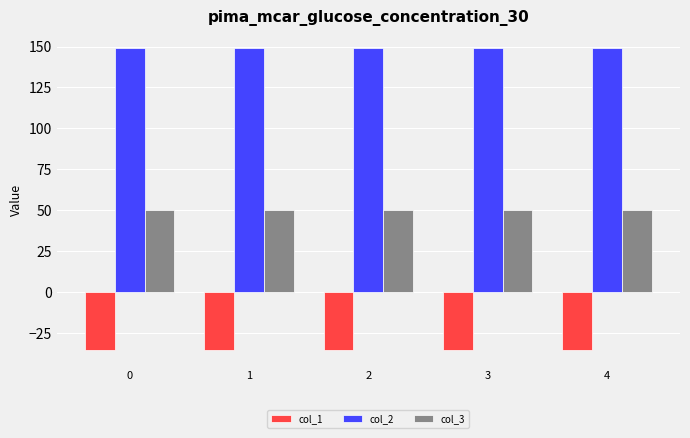

What is the average value of the col_1 series?

-35.4